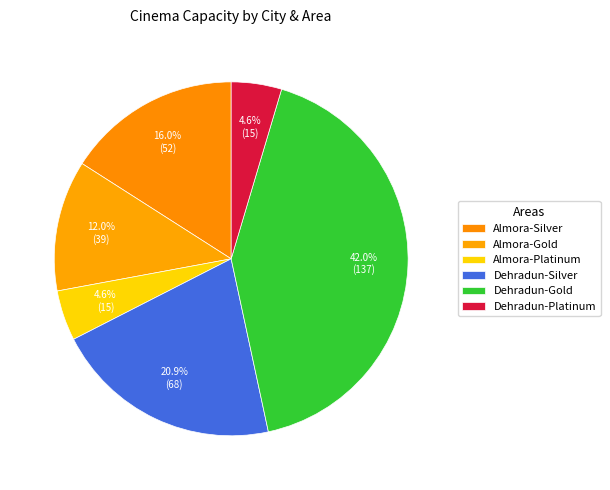

Count the number of slices in the pie.

6